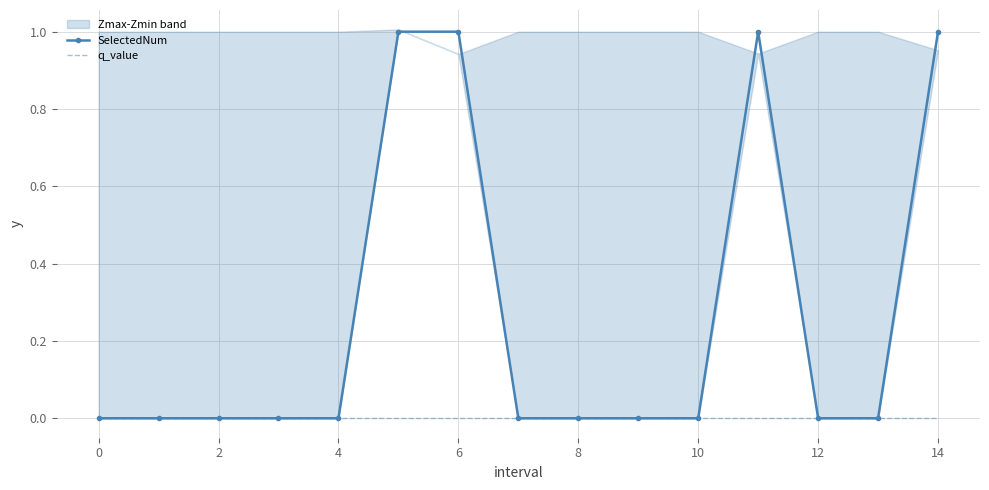

Is the value of q_value at 11 greater than the value of SelectedNum at 6?

No